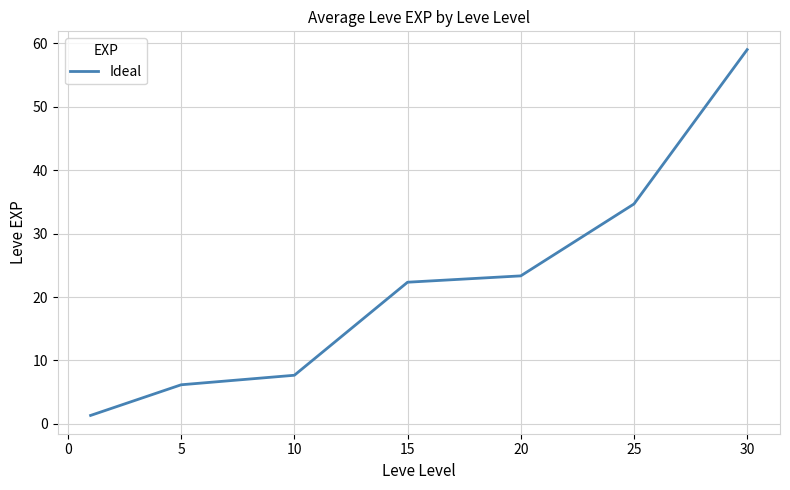

What is the greatest value displayed?

59.0